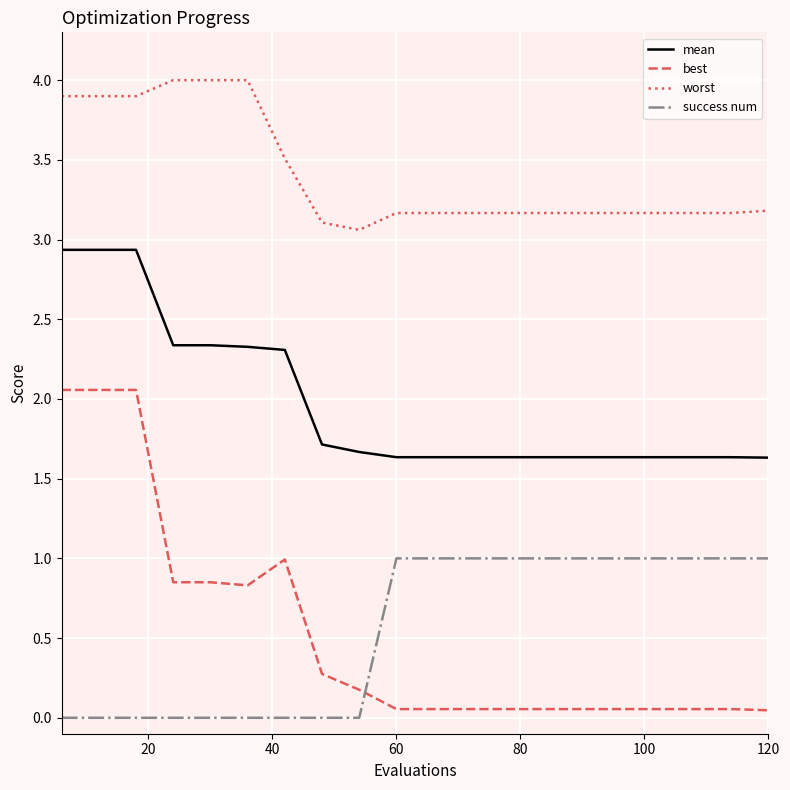

What is the highest value of the success num series?

1.0